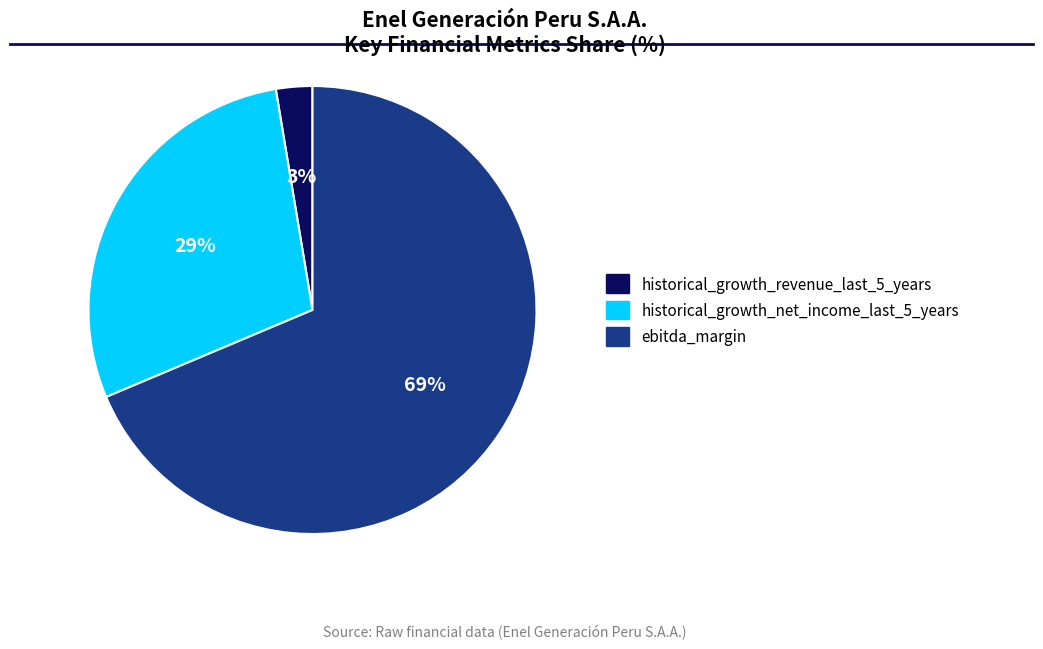

To the nearest percent, what is the difference between the historical_growth_net_income_last_5_years and historical_growth_revenue_last_5_years slice percentages?

26%